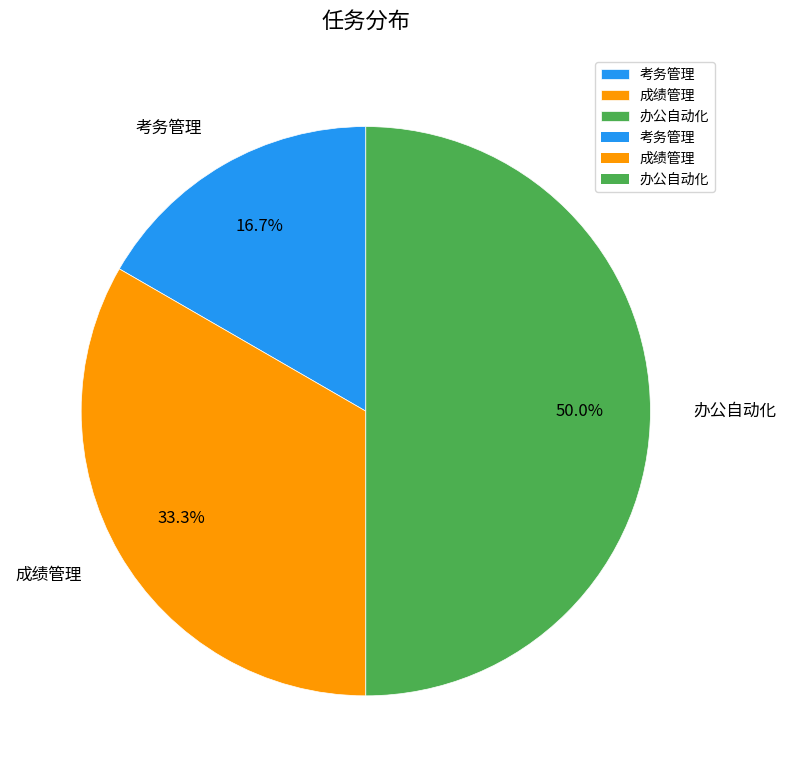

How many slices are in this pie chart?

3